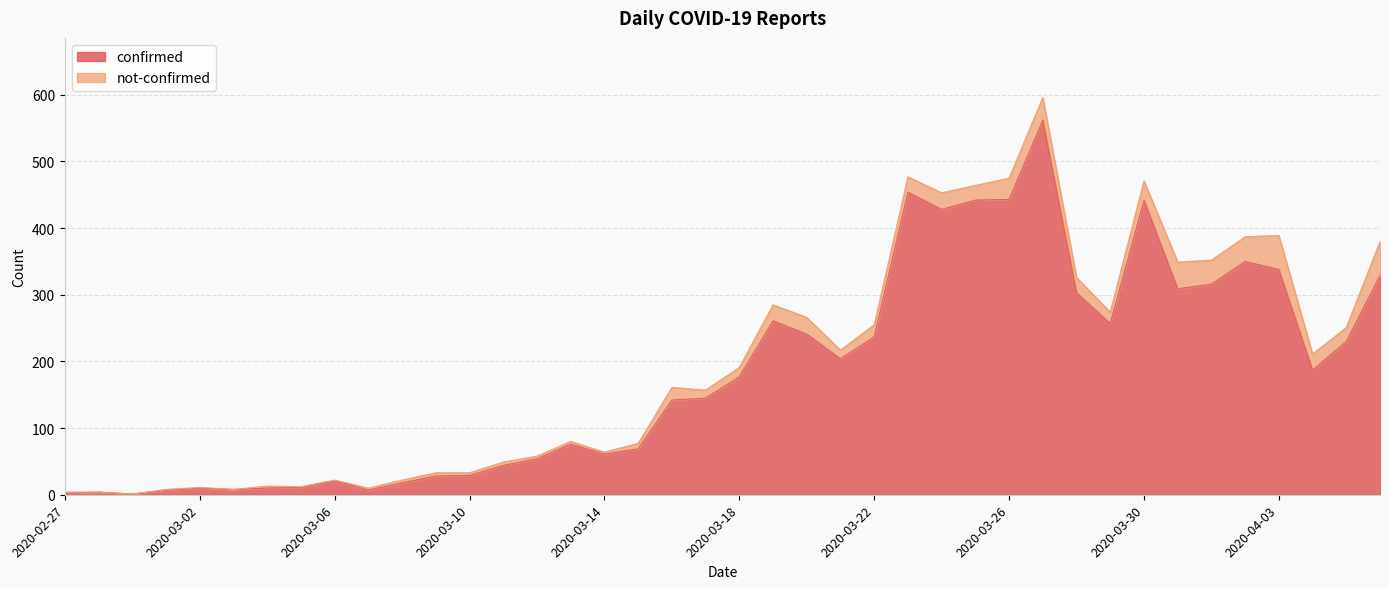

What is the ratio of the value at 2020-03-18 to the value at 2020-03-02?

17.7